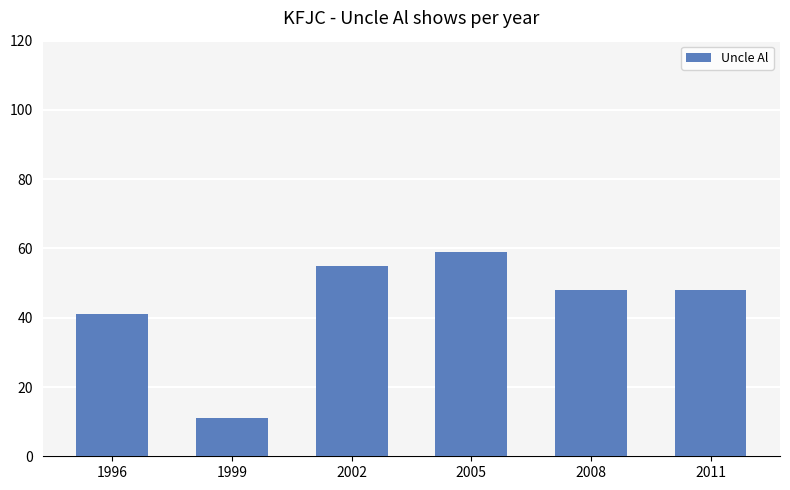

What is the sum of all values?

262